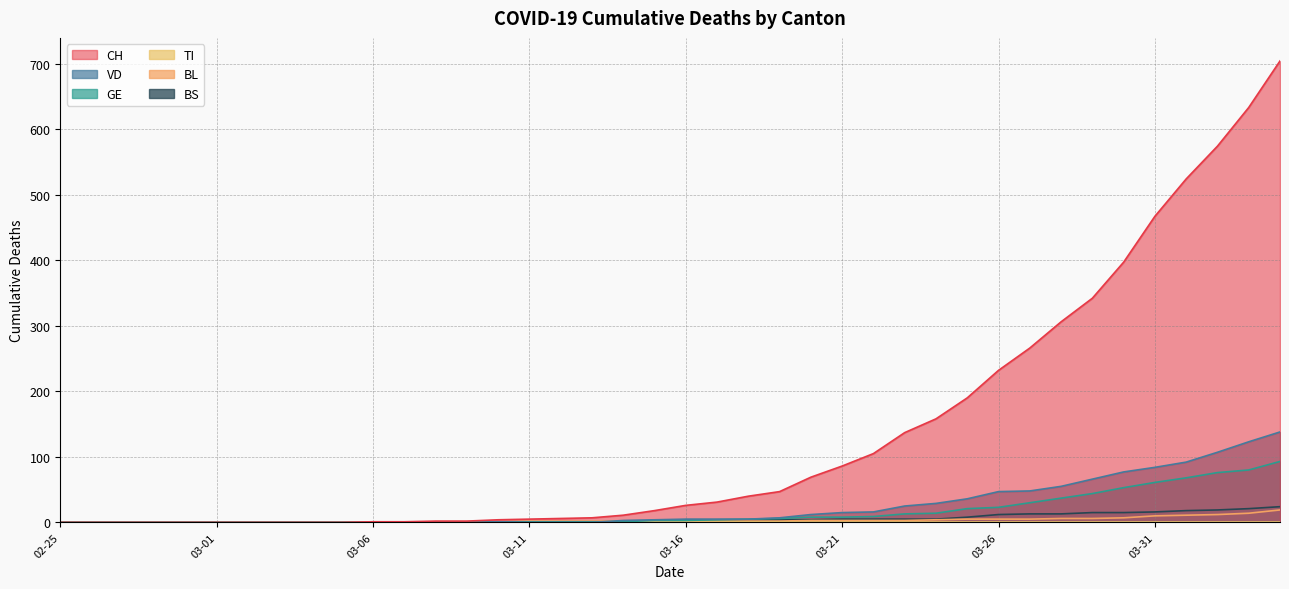

At which category is the sum across all series the highest?

2020-04-04